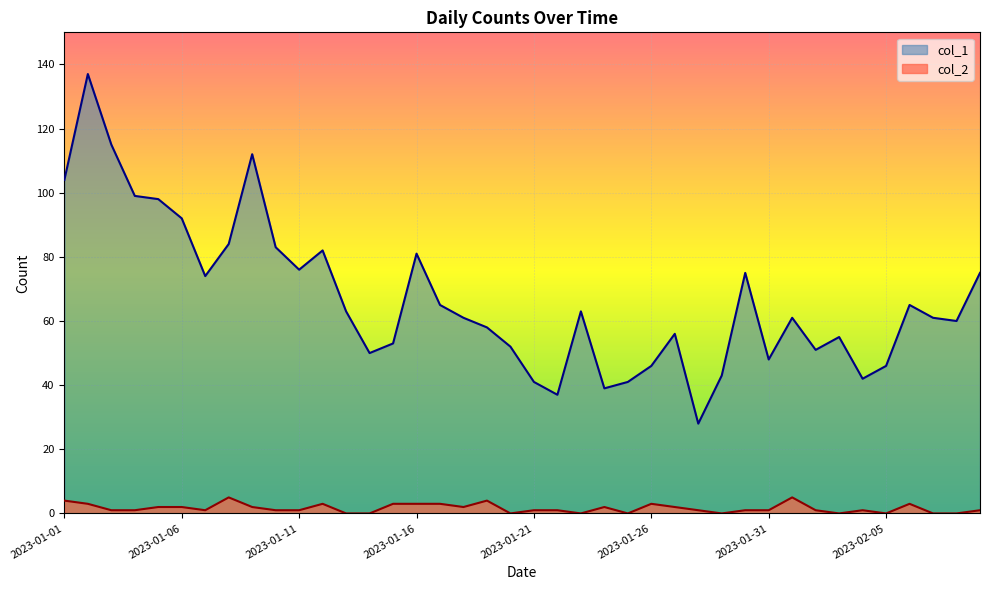

True or false: col_1 has a value of 53 at 2023-01-05.

False